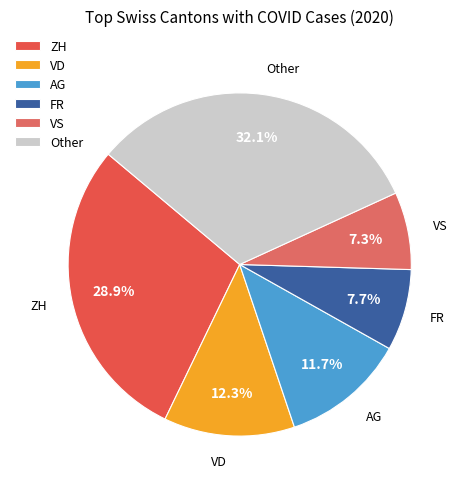

Approximately how many times larger is the value at Other compared to VD?

2.6